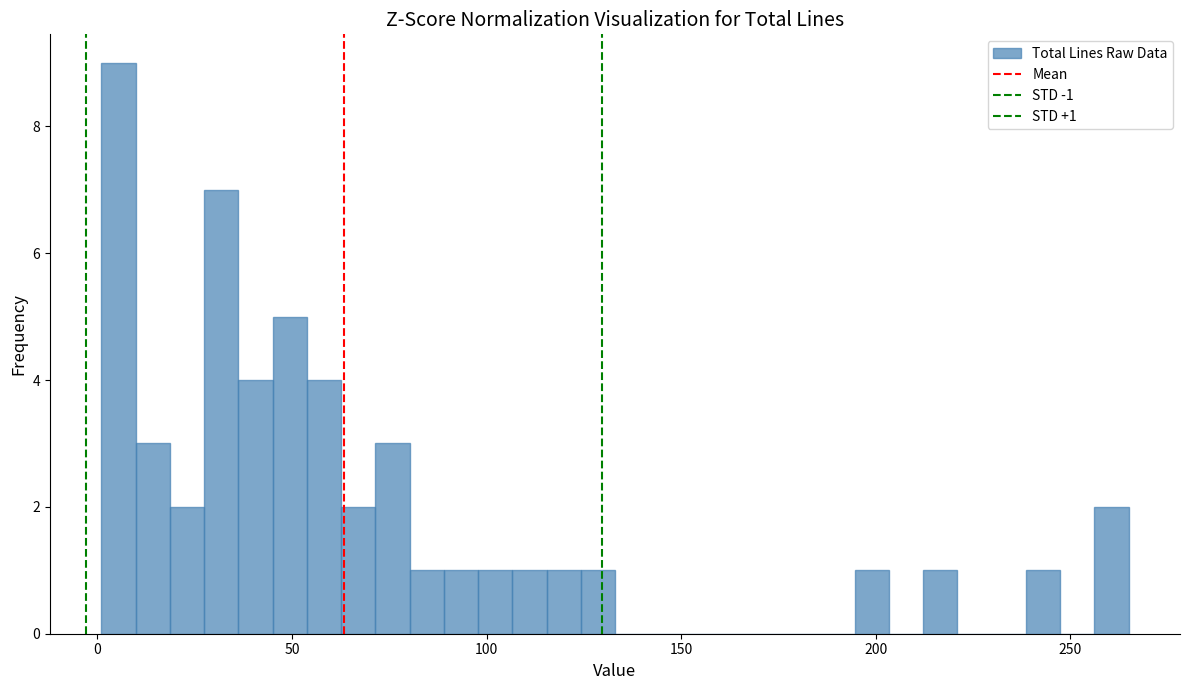

Read against the x-axis, roughly where is the centre of the tallest bar?

5